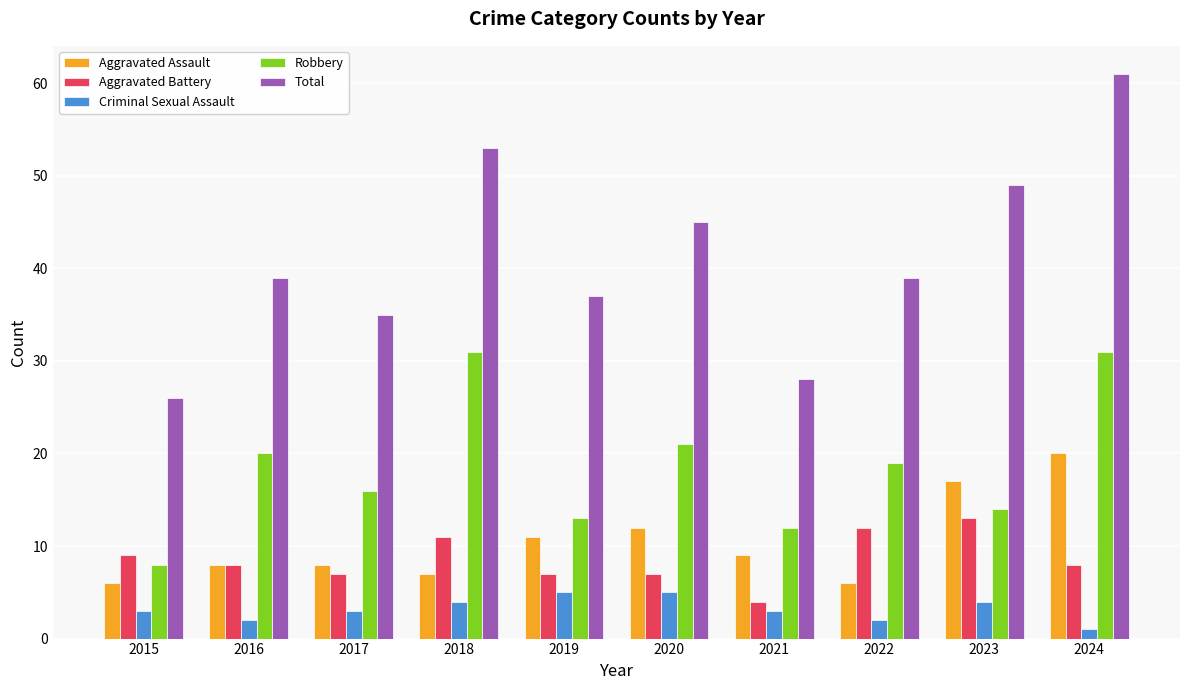

Which category has the highest value in the Aggravated Assault series?

2024